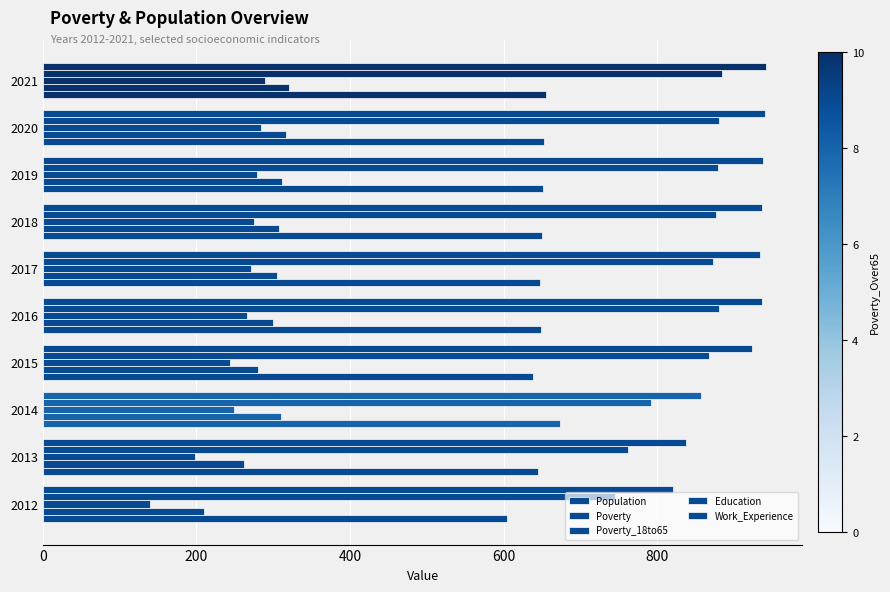

What is the minimum value shown in the chart?

140